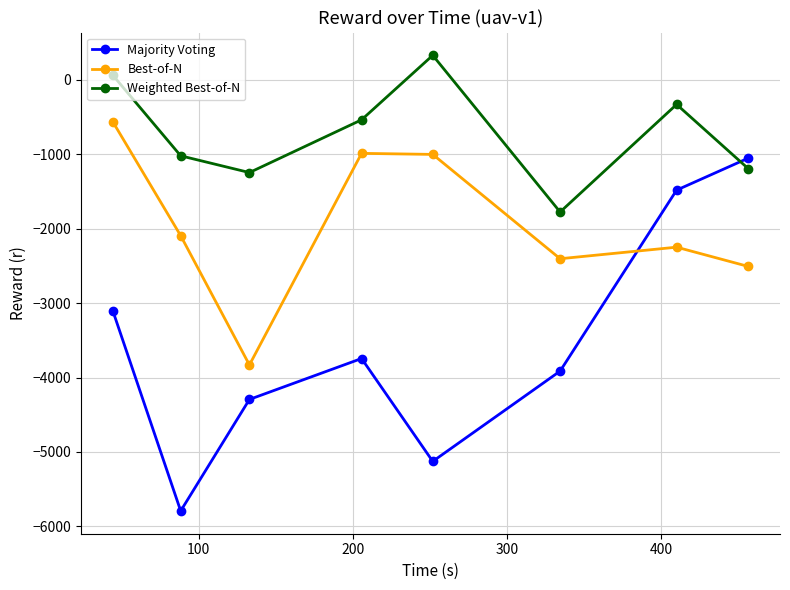

True or false: Weighted Best-of-N and Best-of-N cross at least once.

False